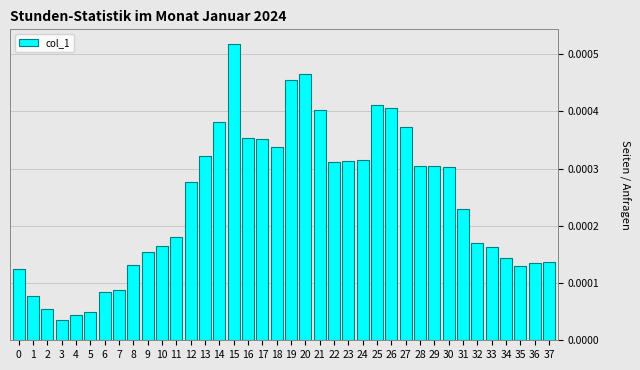

Which category has the highest value across all series?

15